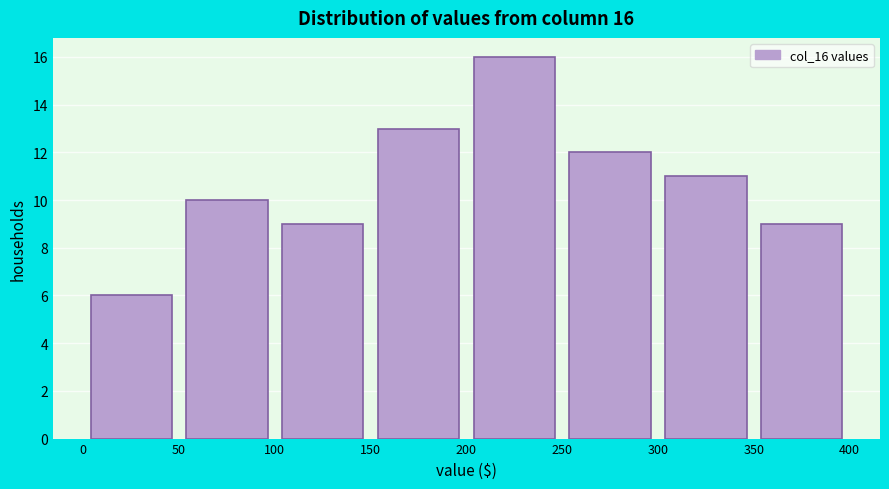

Over which range of the x-axis is the bar tallest?

200 to 250